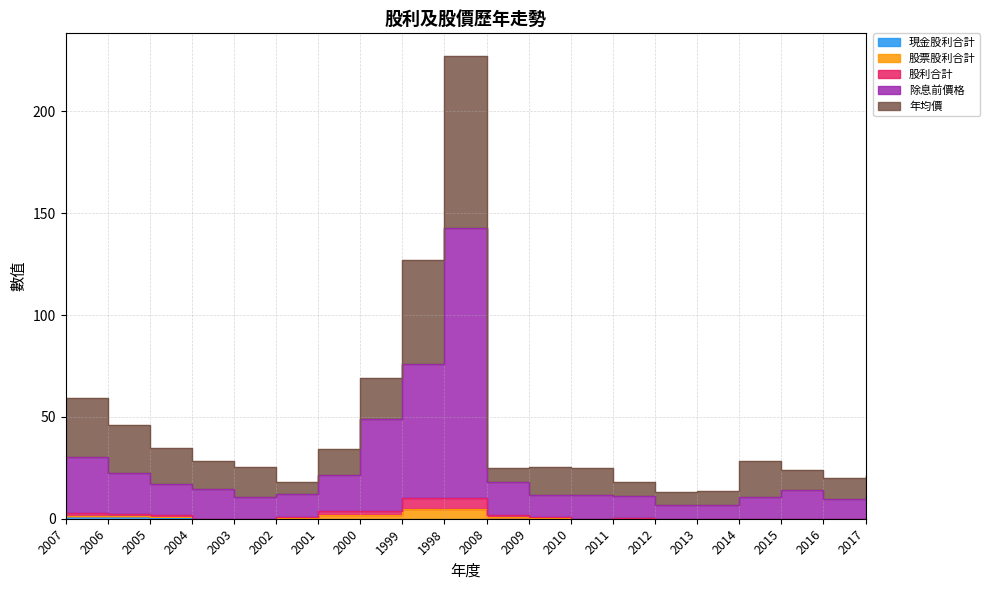

True or false: 現金股利合計 has more than 0 points higher than both neighbors.

True